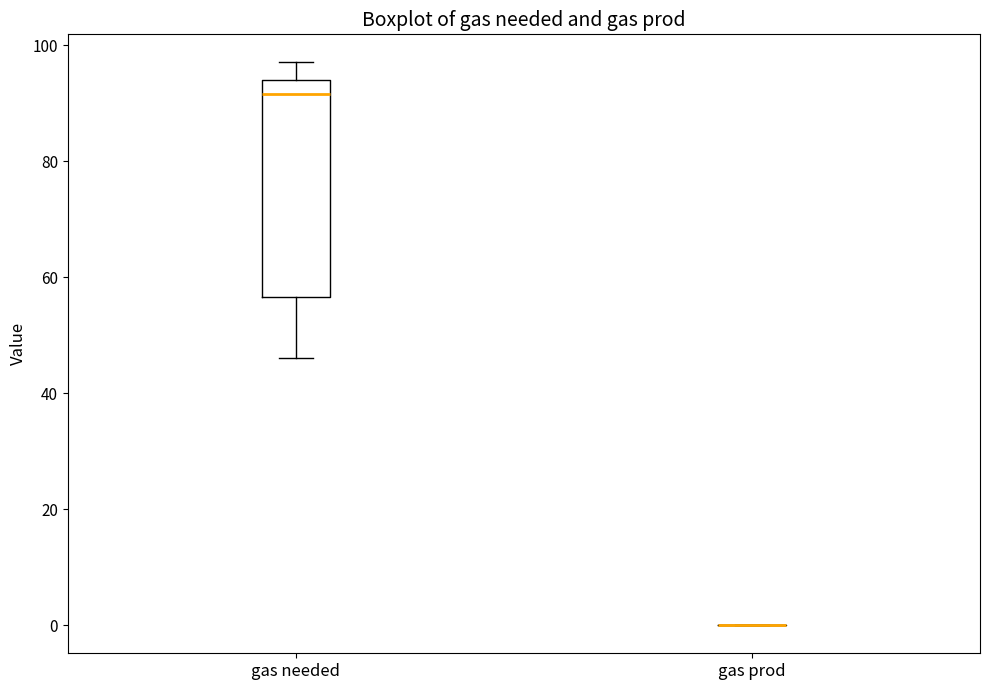

Which box is the tallest, from its lower edge to its upper edge?

gas needed